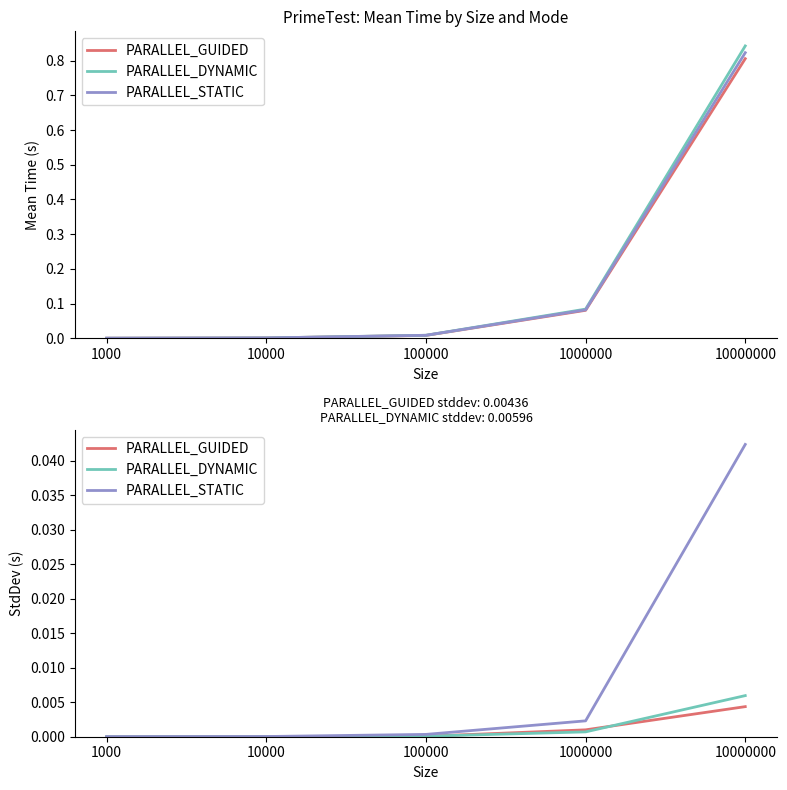

After their last crossing, which series has the higher values: PARALLEL_GUIDED or PARALLEL_DYNAMIC?

PARALLEL_DYNAMIC